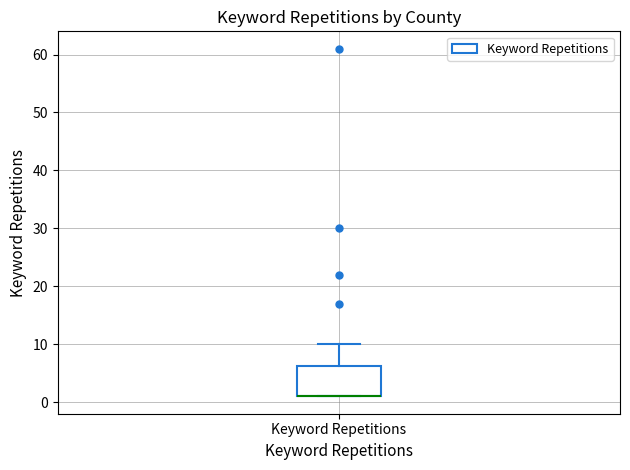

Transcribe this box plot: give where the median line is, the range the box spans, and where the two whiskers end, as read against the y-axis. The values are not printed on the chart, so give them approximately, as read against the axis.

median 1 (drawn on the box's lower edge), box 1 to 6, whiskers 1 to 10